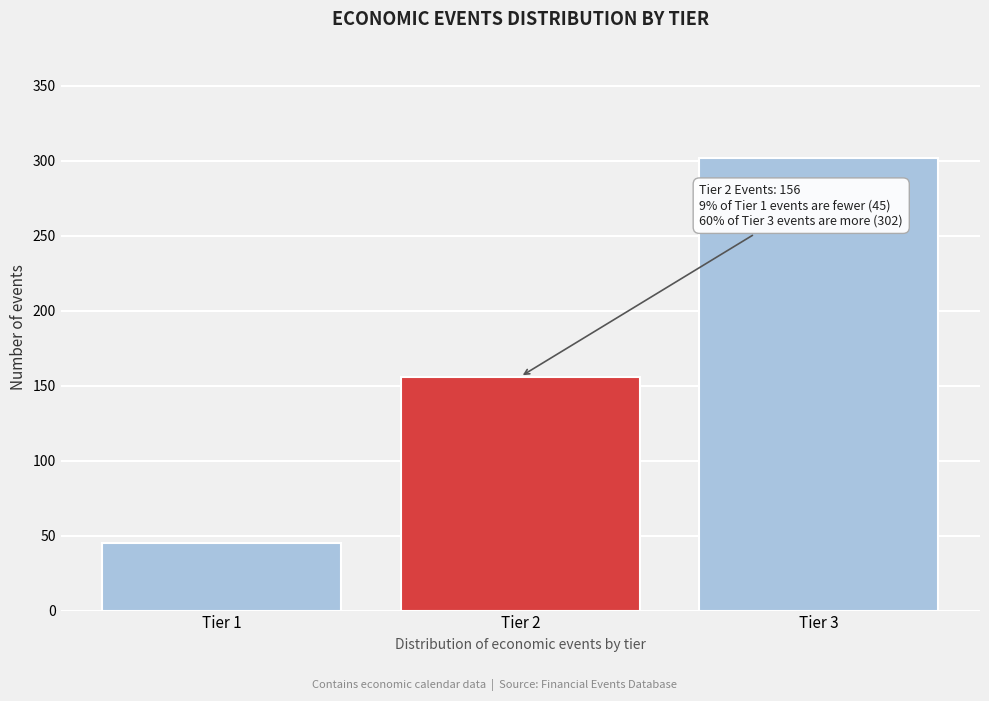

Reading left to right, extract all data points from this chart.

45	156	302